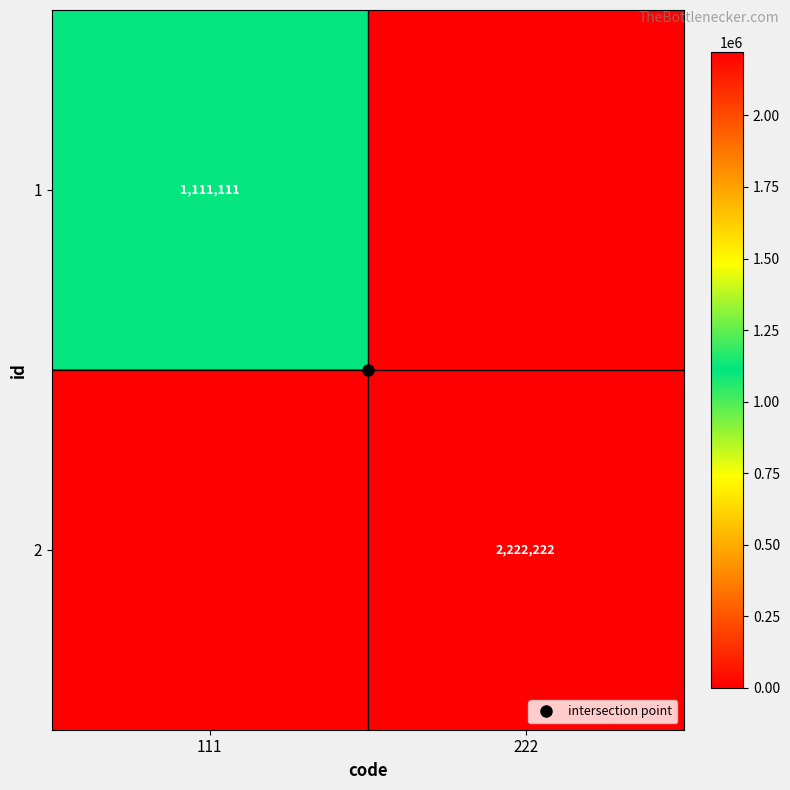

What is the difference between the highest and lowest values at 222?

2222222